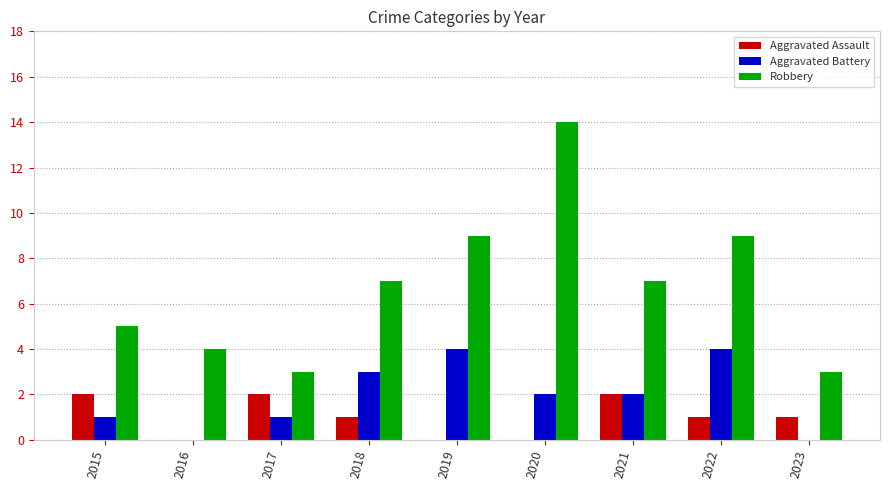

Reading right to left, extract all data points from this chart.

Aggravated Assault: 2023=1	2022=1	2021=2	2020=0	2019=0	2018=1	2017=2	2016=0	2015=2
Aggravated Battery: 2023=0	2022=4	2021=2	2020=2	2019=4	2018=3	2017=1	2016=0	2015=1
Robbery: 2023=3	2022=9	2021=7	2020=14	2019=9	2018=7	2017=3	2016=4	2015=5